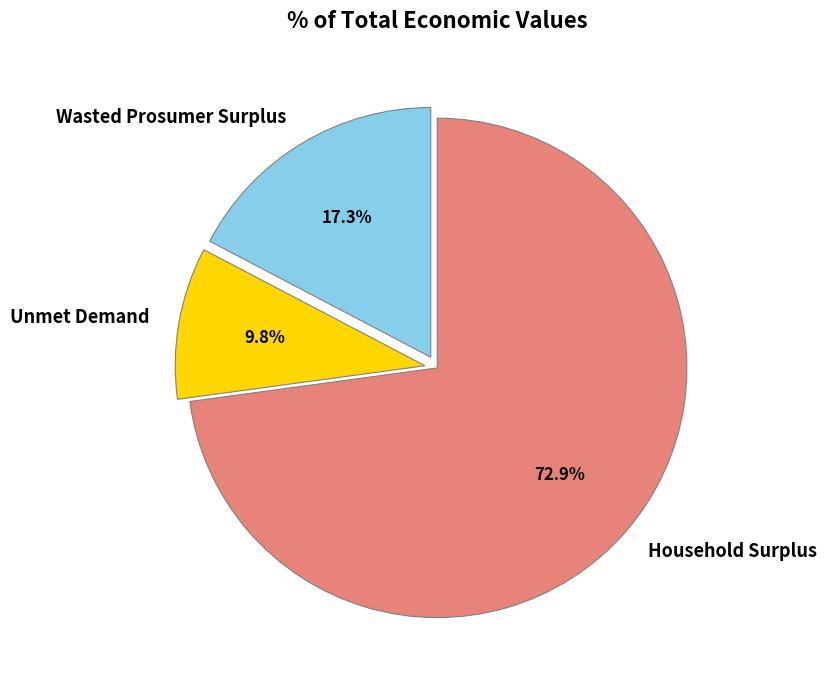

How much of the chart is everything except Wasted Prosumer Surplus?

82.7%